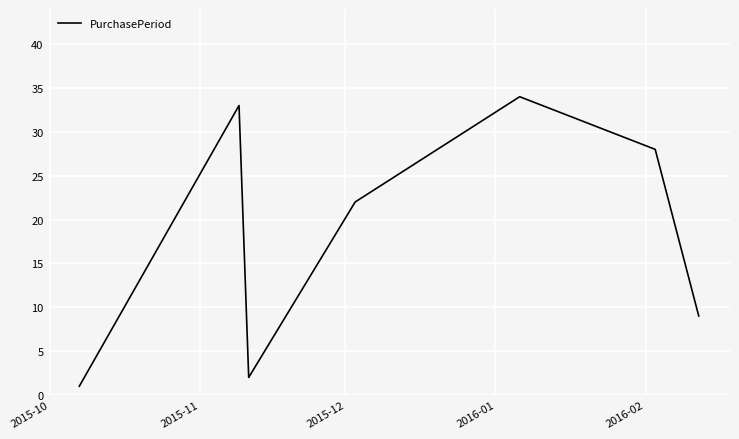

What is the greatest value displayed?

34